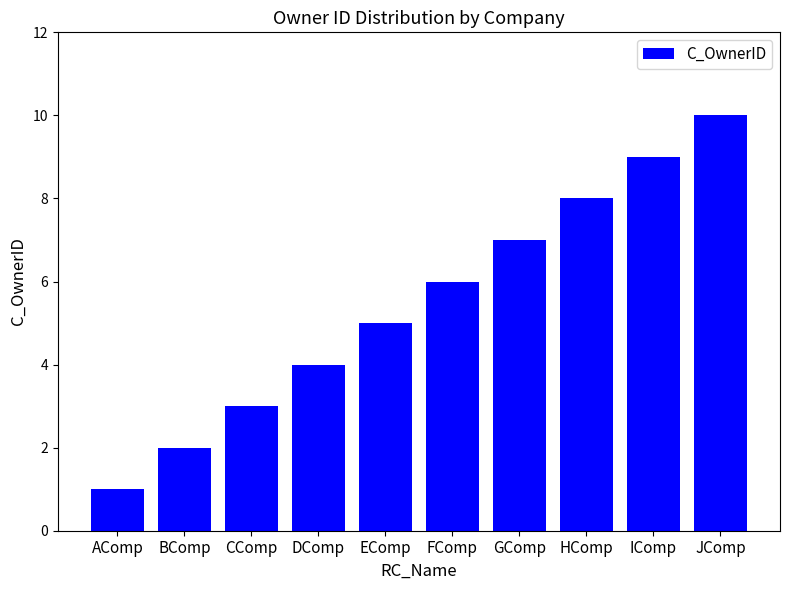

What is the difference between the maximum and minimum values?

9